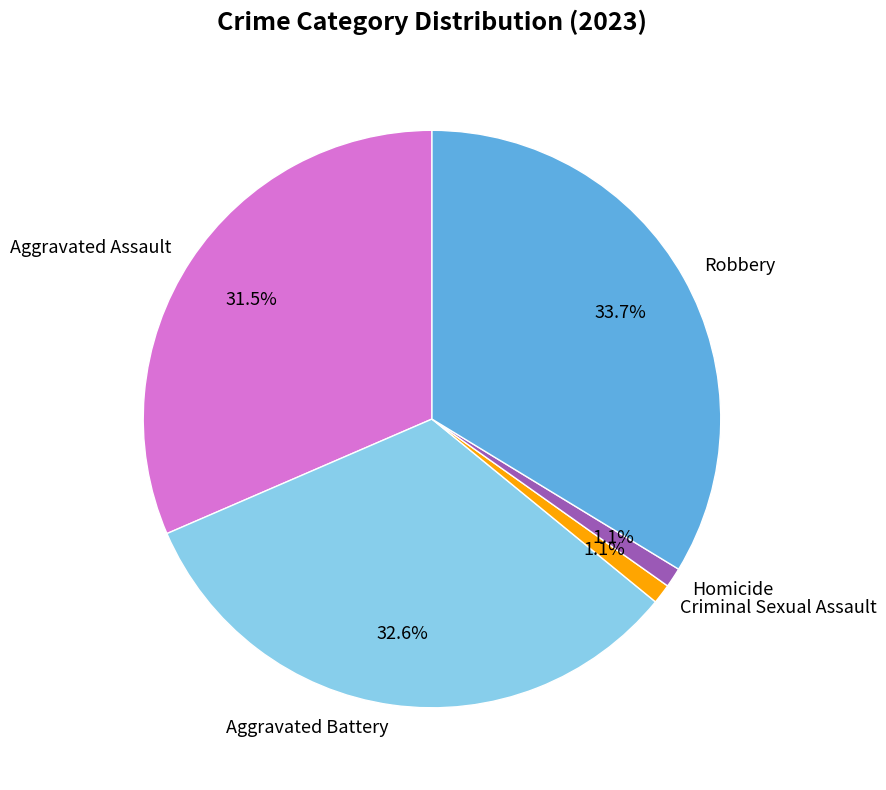

To the nearest percent, what is the difference between the largest and smallest slice percentages?

33%